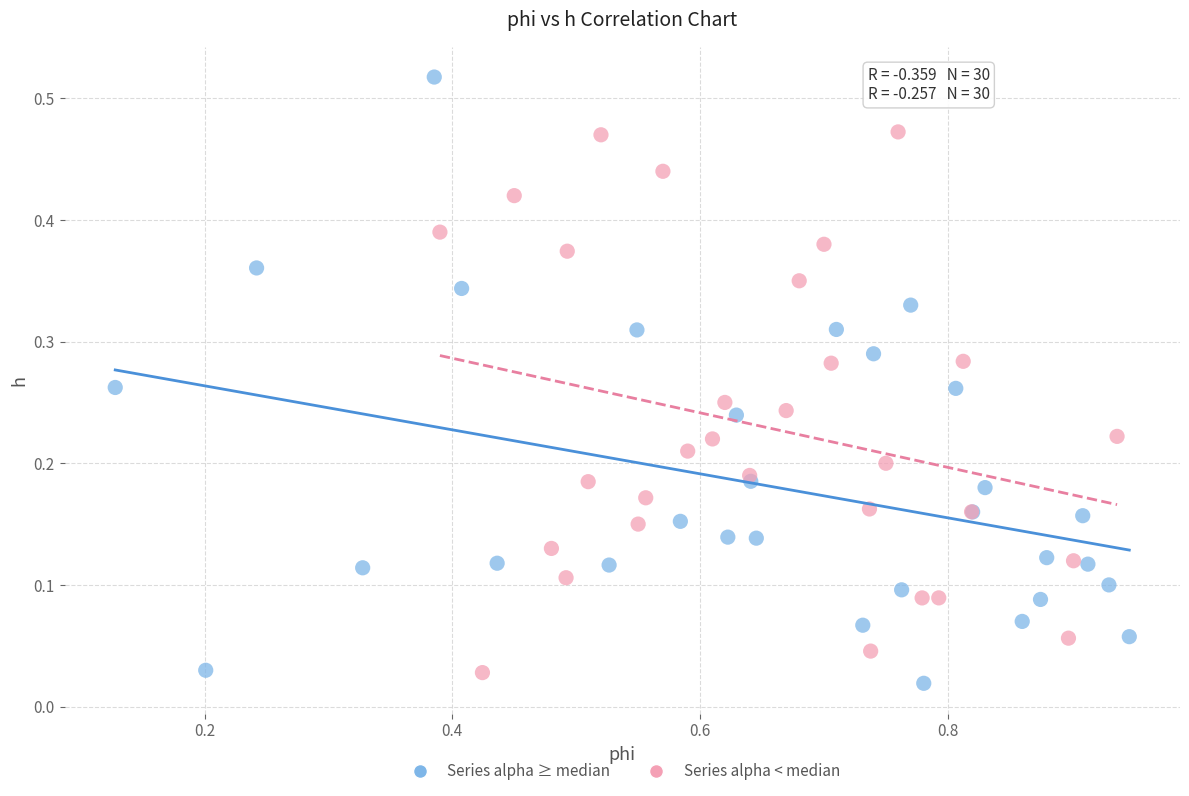

Which series has the largest Y range (max minus min)?

Series alpha ≥ median